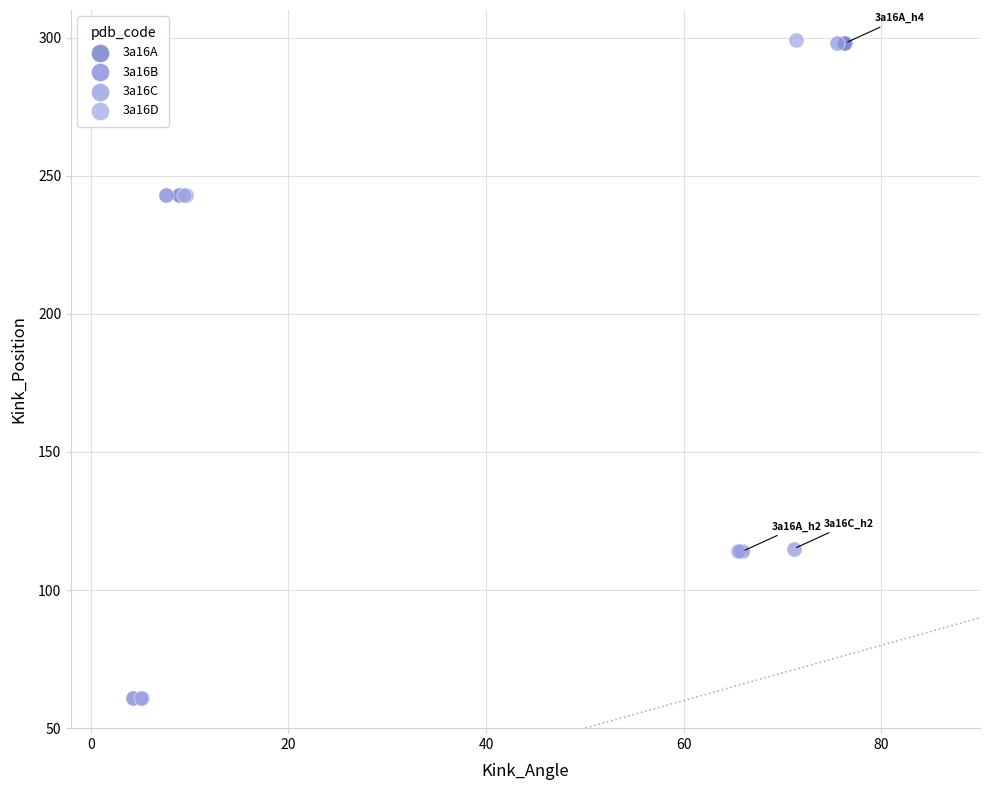

Which series has the largest Y range (max minus min)?

3a16D